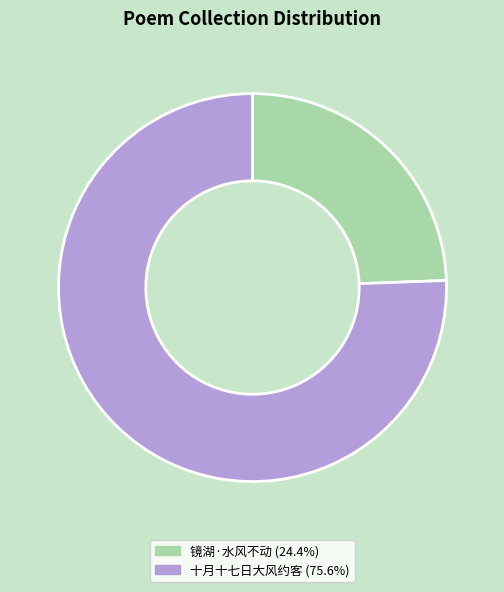

Is there any slice that represents more than half of the pie?

Yes